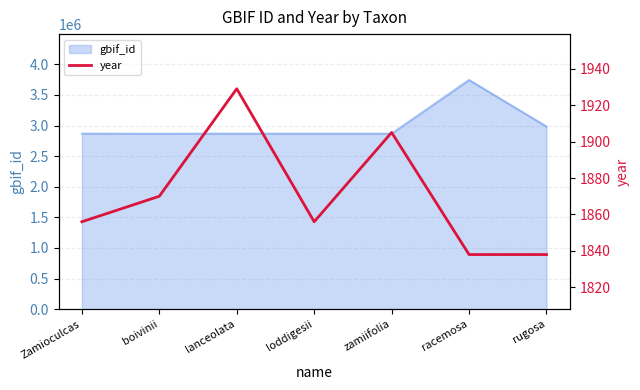

Which category has the highest value in the gbif_id series?

racemosa